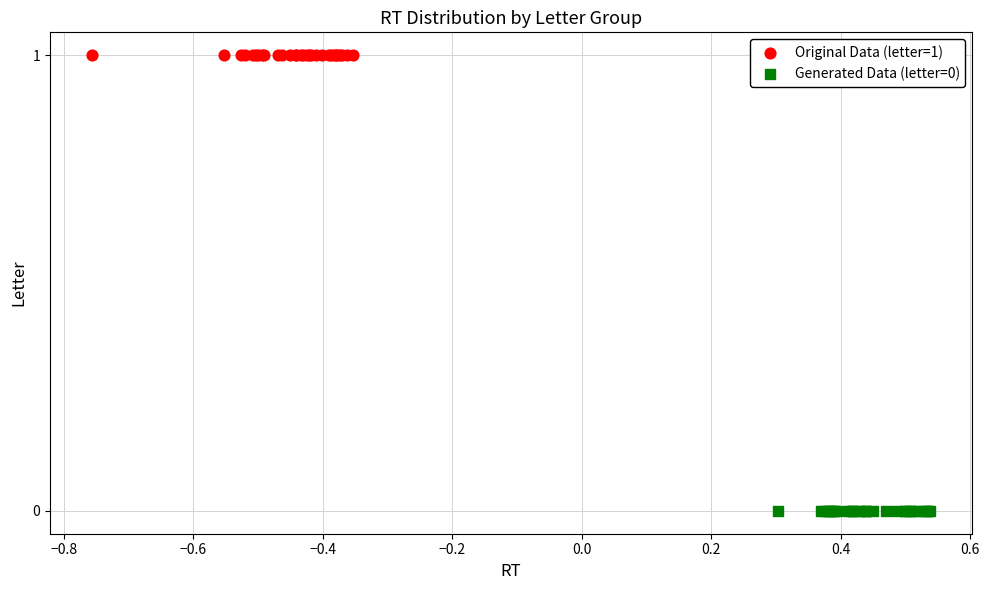

Which series reaches the maximum Y coordinate?

Original Data (letter=1)